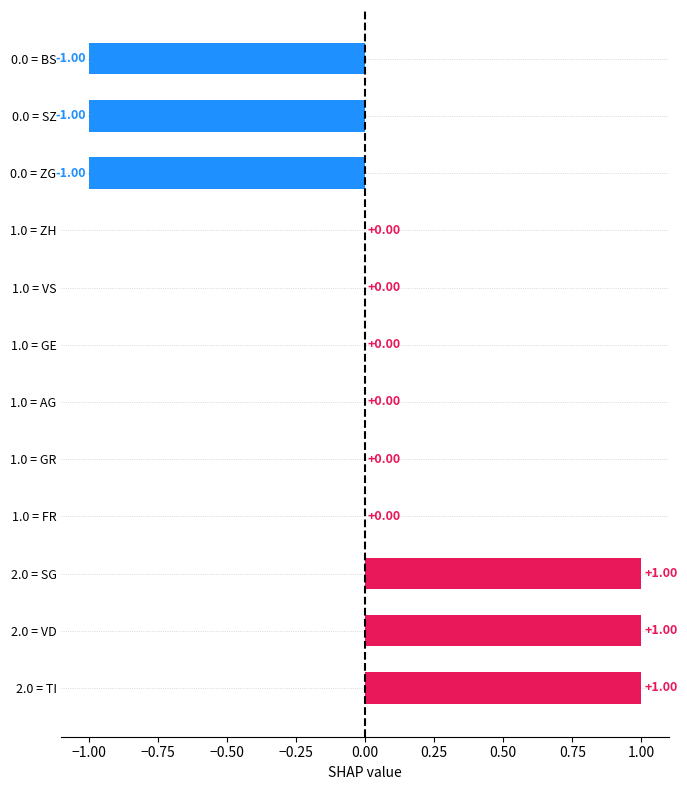

What is the greatest value displayed?

1